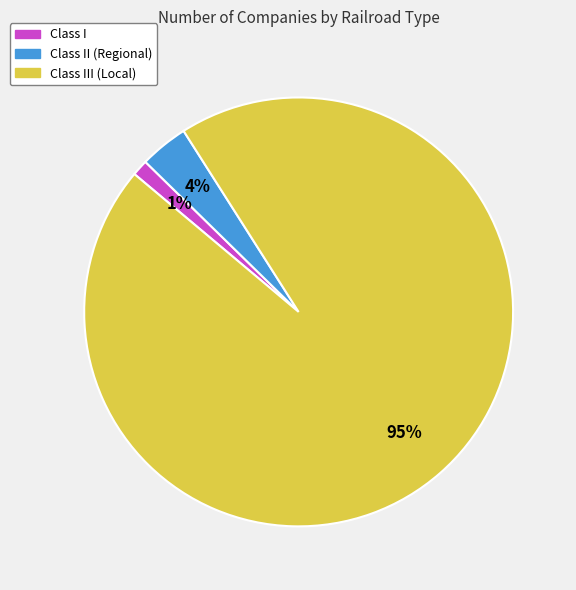

Rank the categories by value from lowest to highest.

Class I, Class II (Regional), Class III (Local)